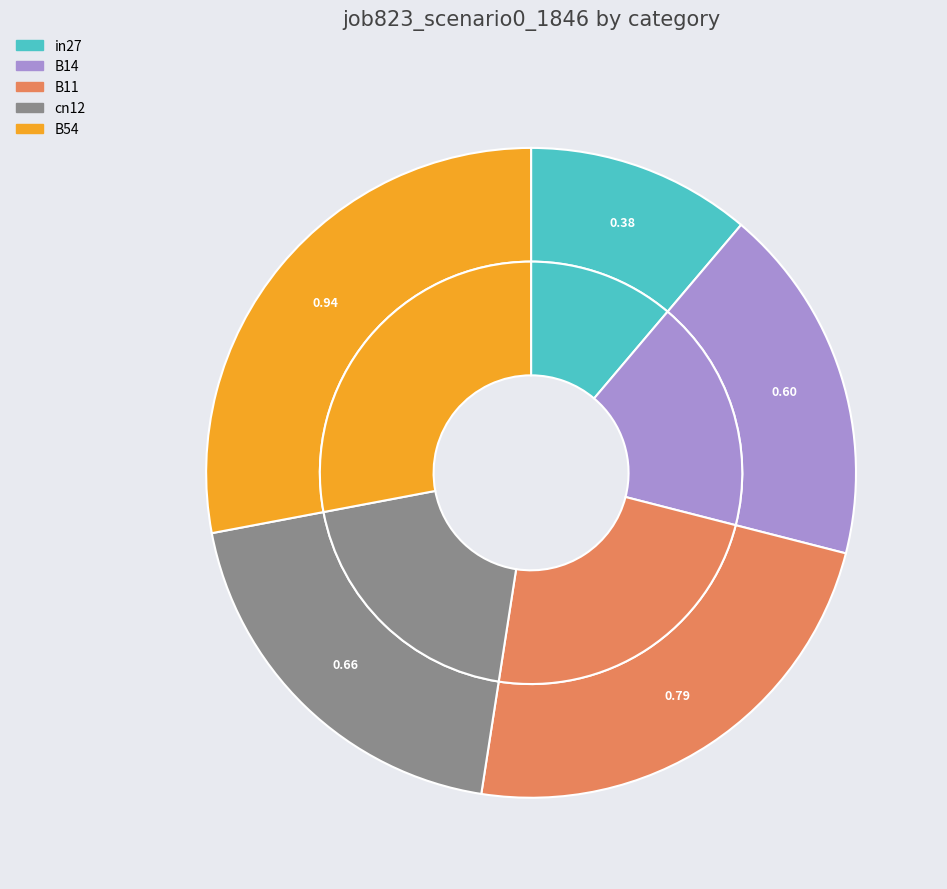

Rank the categories by value from highest to lowest.

B54, B11, cn12, B14, in27